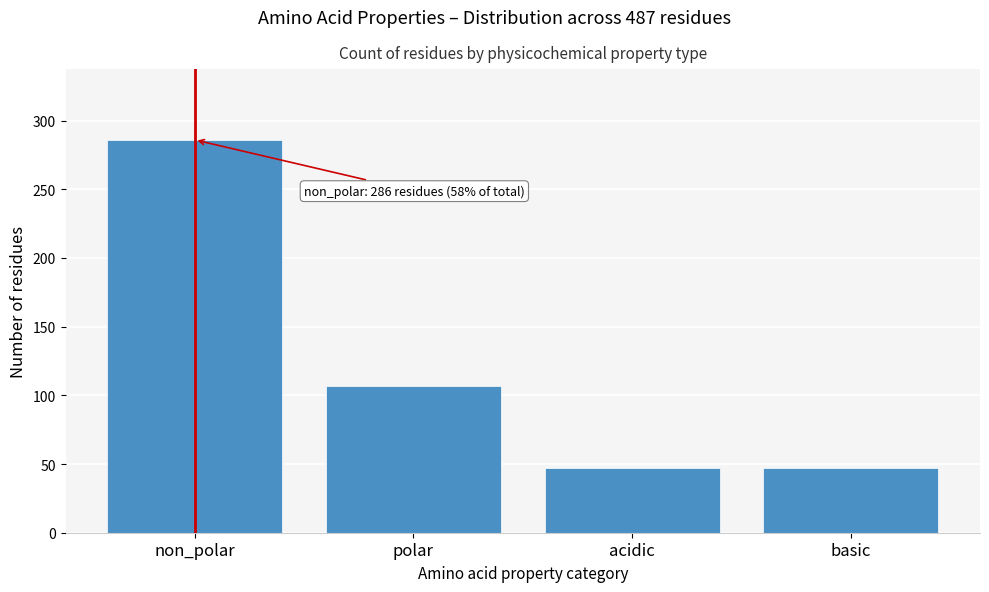

Reading right to left, extract all data points from this chart.

47	47	107	286